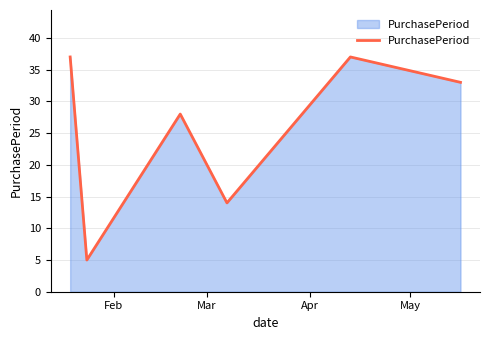

True or false: there are more than 2 points higher than both neighbors.

False